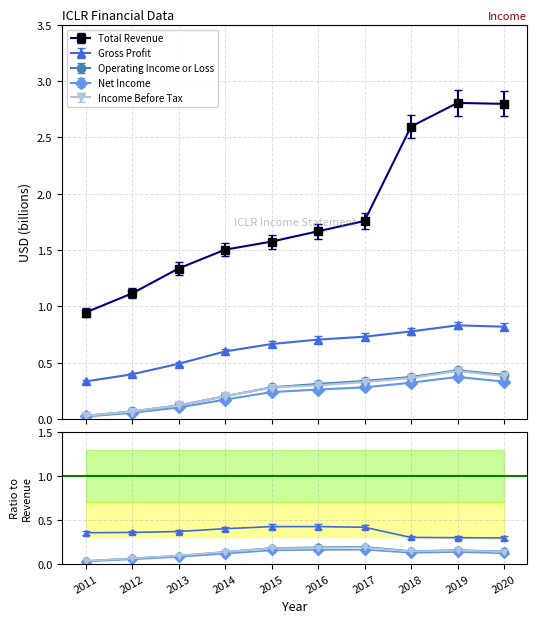

Rank the series by their maximum value, from lowest to highest.

Net Income, Income Before Tax, Operating Income or Loss, Gross Profit, Total Revenue